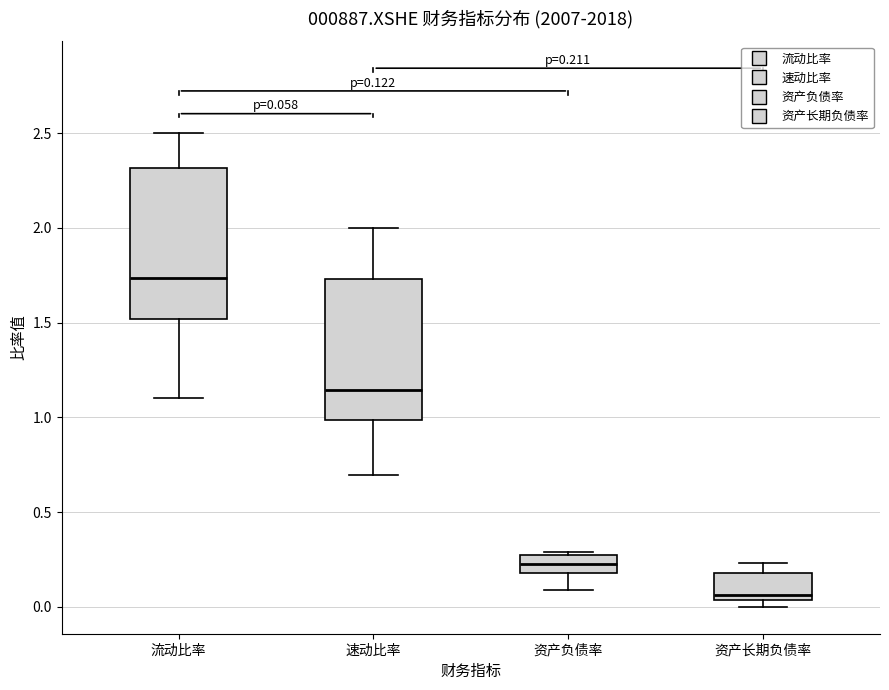

Which box has the highest median line?

流动比率